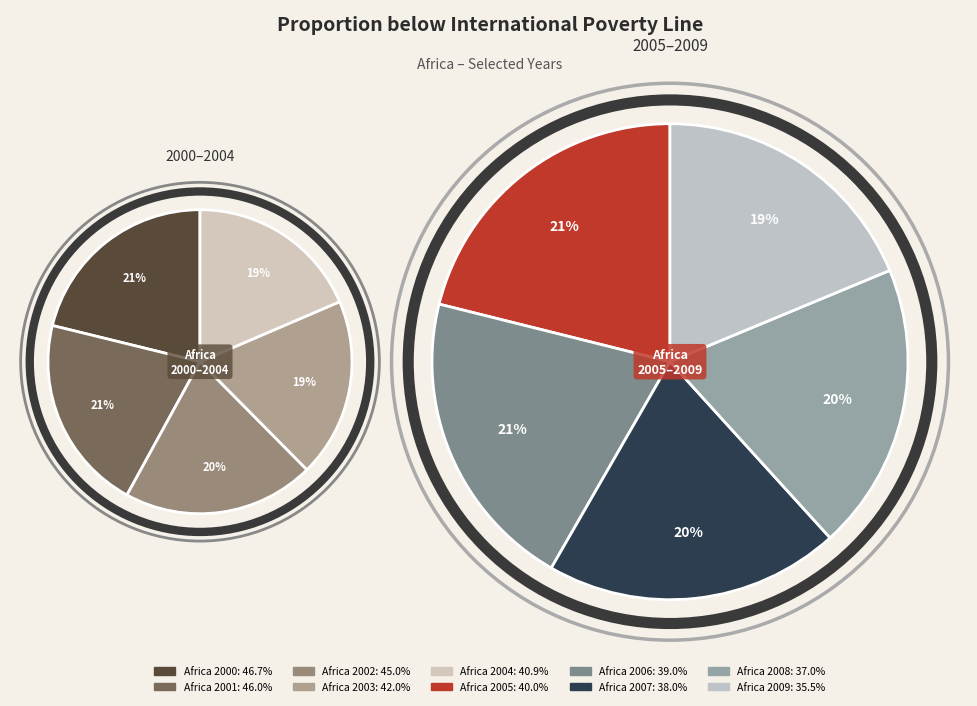

What is the largest slice in the pie chart?

Africa 2000